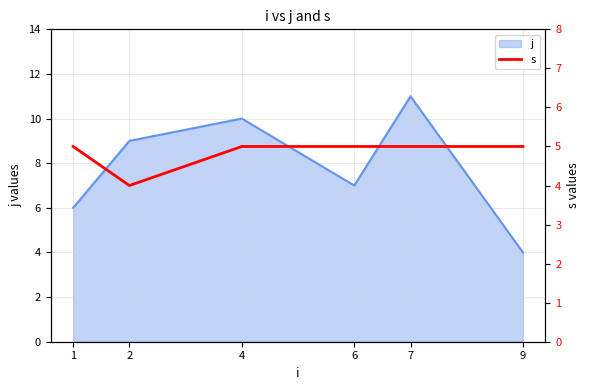

What is the minimum value for j?

4